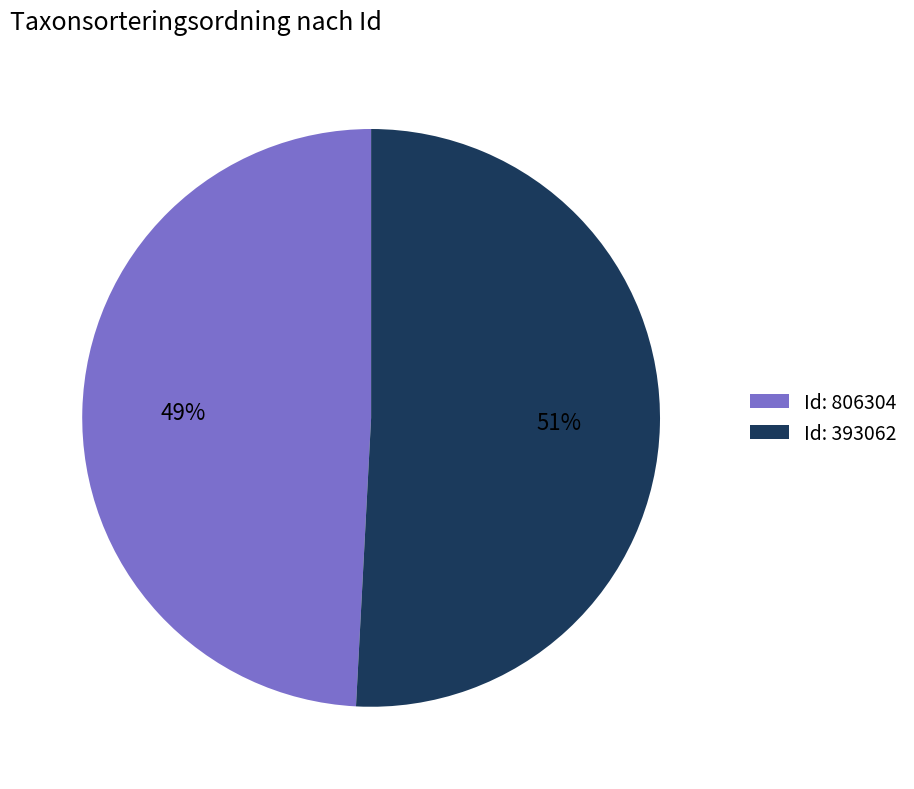

What percentage is the Id: 806304 slice, to the nearest percent?

49%